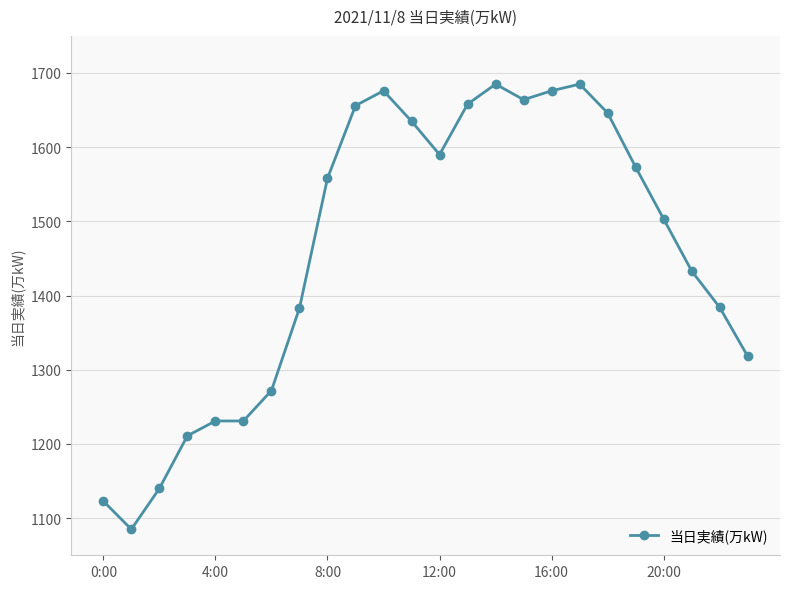

What is the difference between the second highest and minimum values?

600